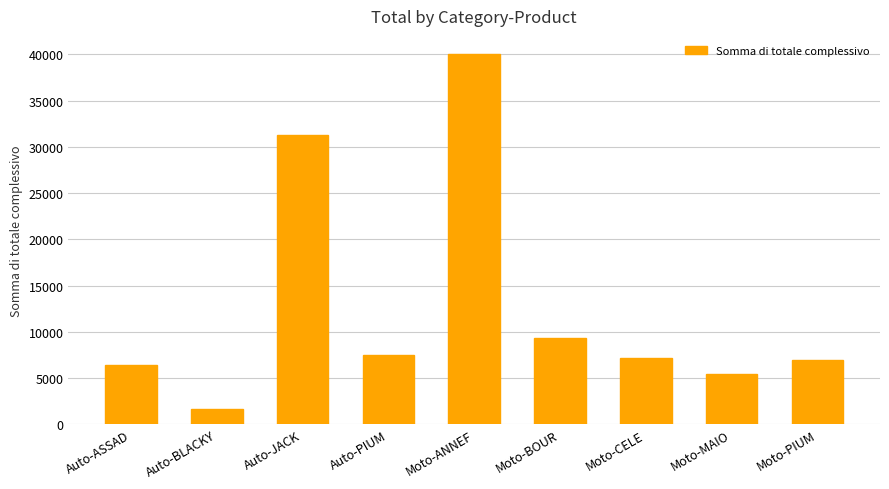

The value at Moto-PIUM is 6928.4. True or false?

True